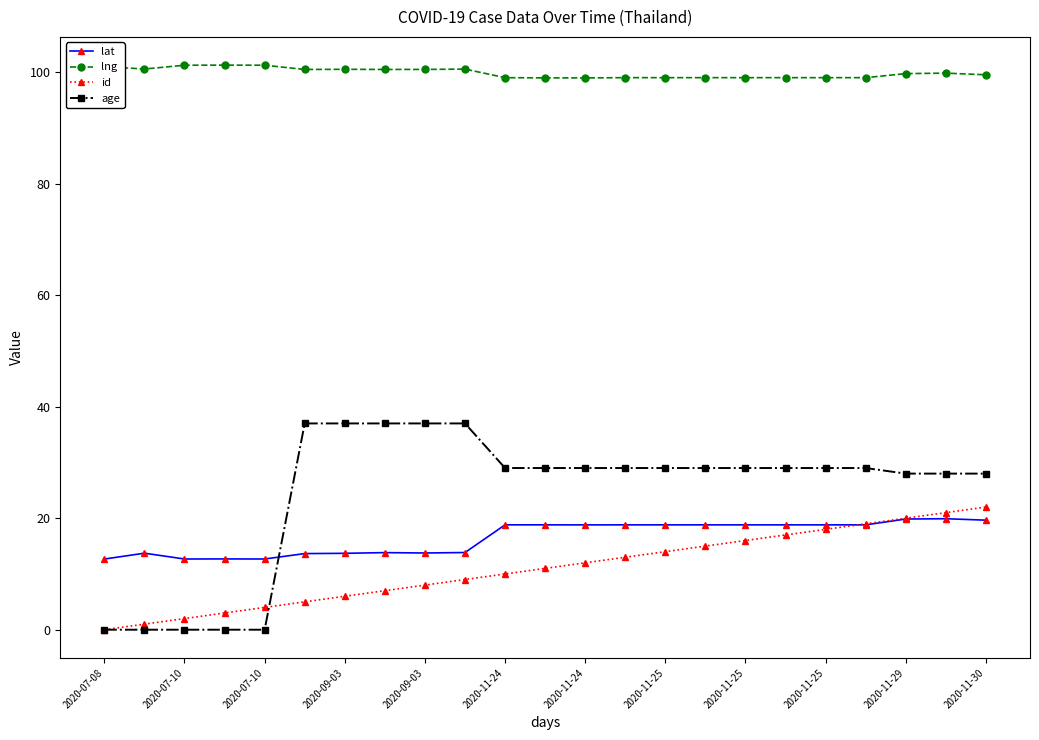

Count the number of data series in this chart.

4